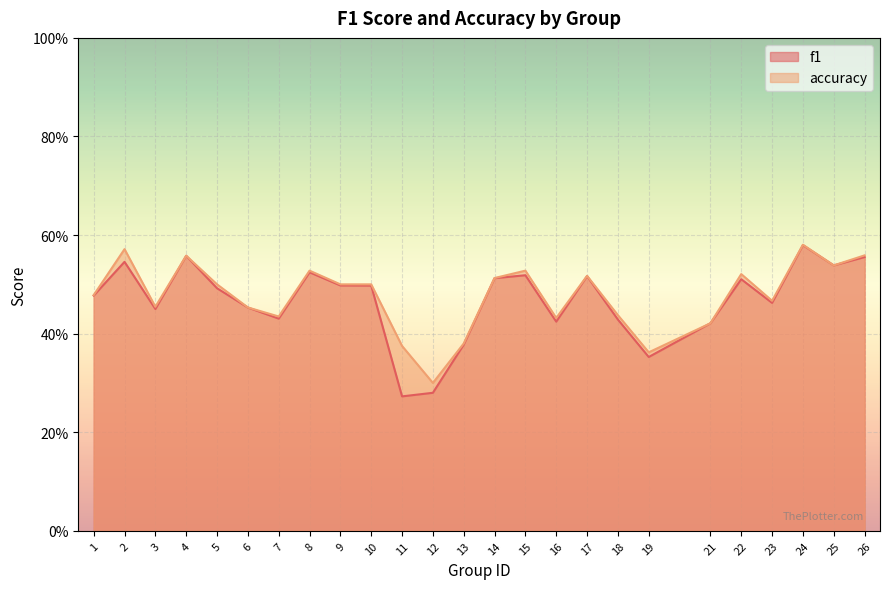

True or false: accuracy and f1 intersect in this chart.

False